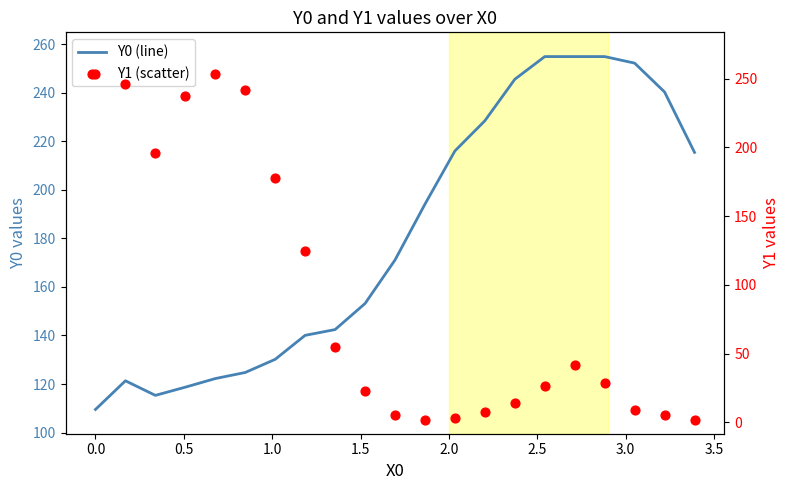

What are all the series names shown in the legend?

Y0 (line), Y1 (scatter)